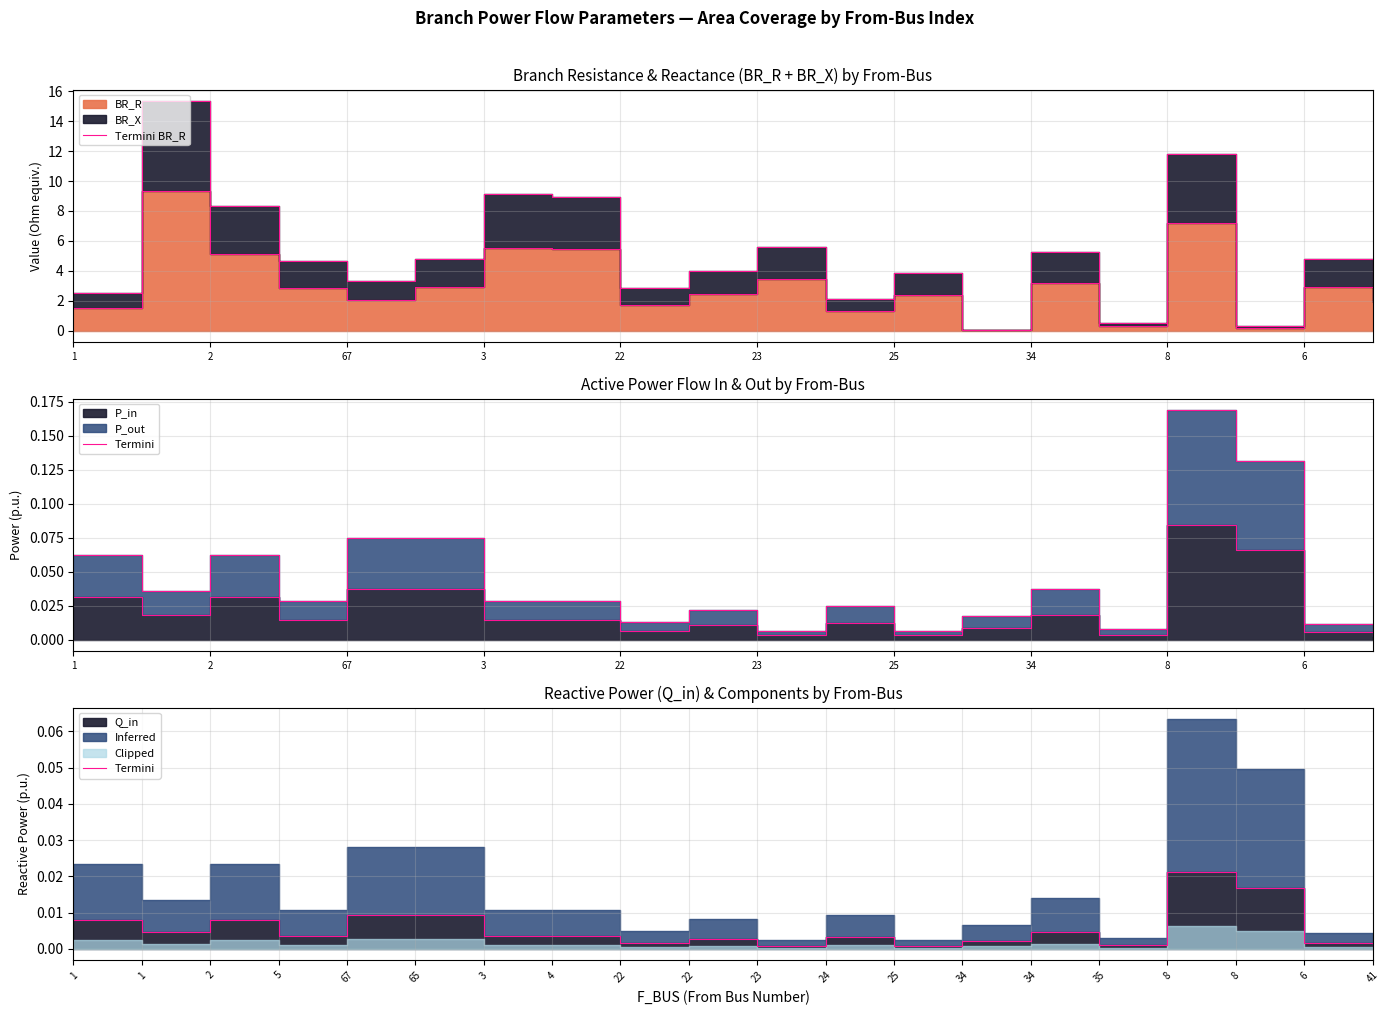

What is the maximum value shown in the chart?

9.4